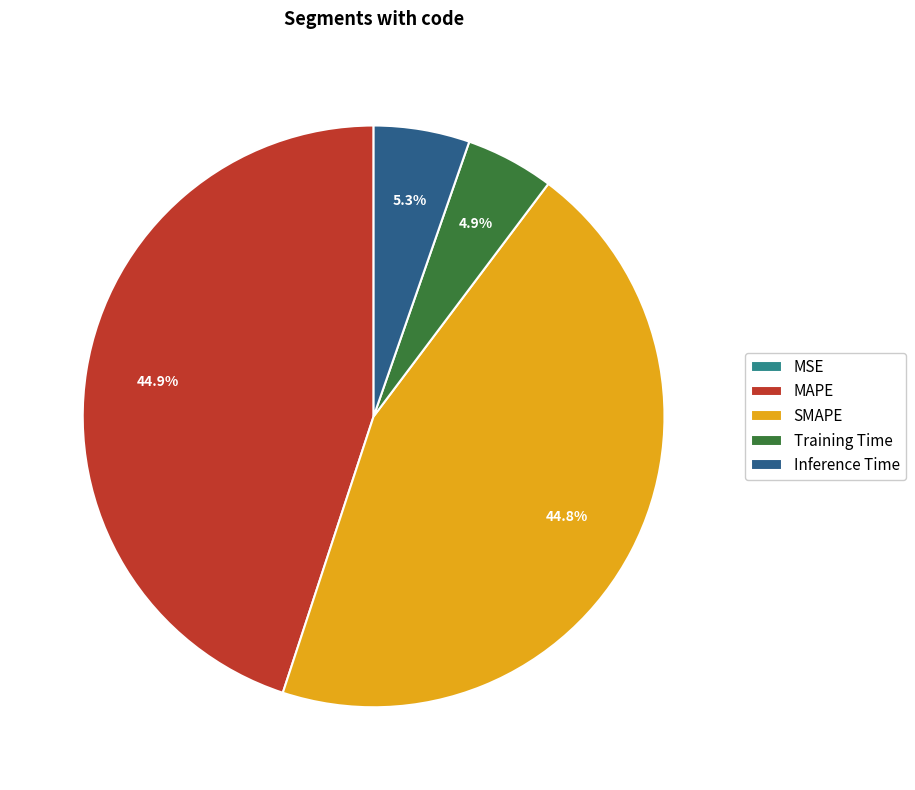

Does SMAPE account for over 50% of the chart?

No